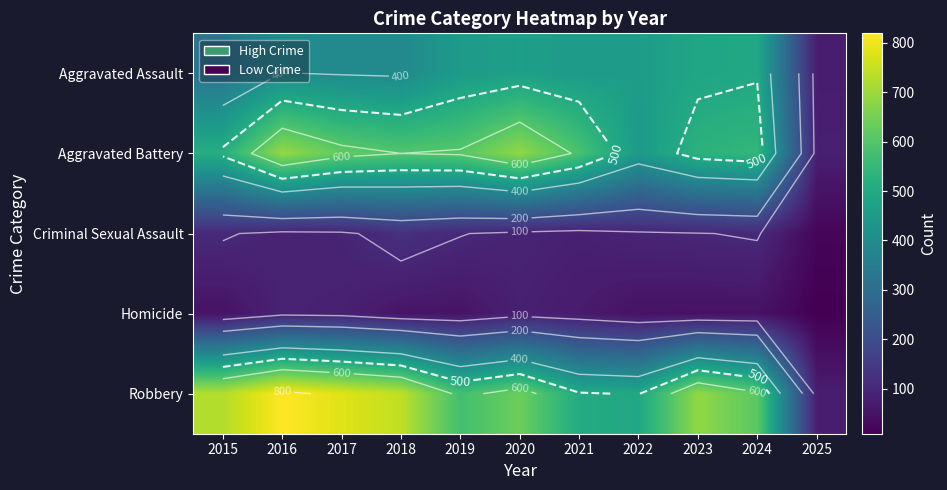

Which label corresponds to the smallest value in the chart?

2025